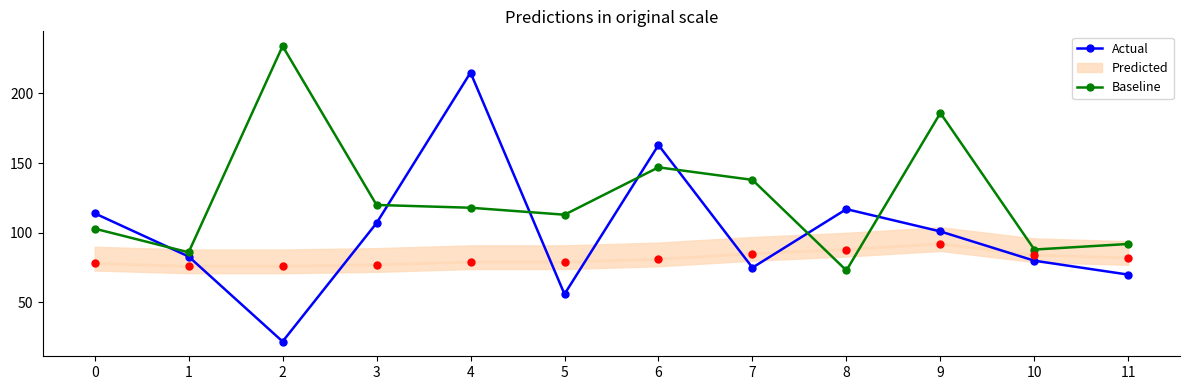

The value of Actual at 7 is 75. True or false?

True